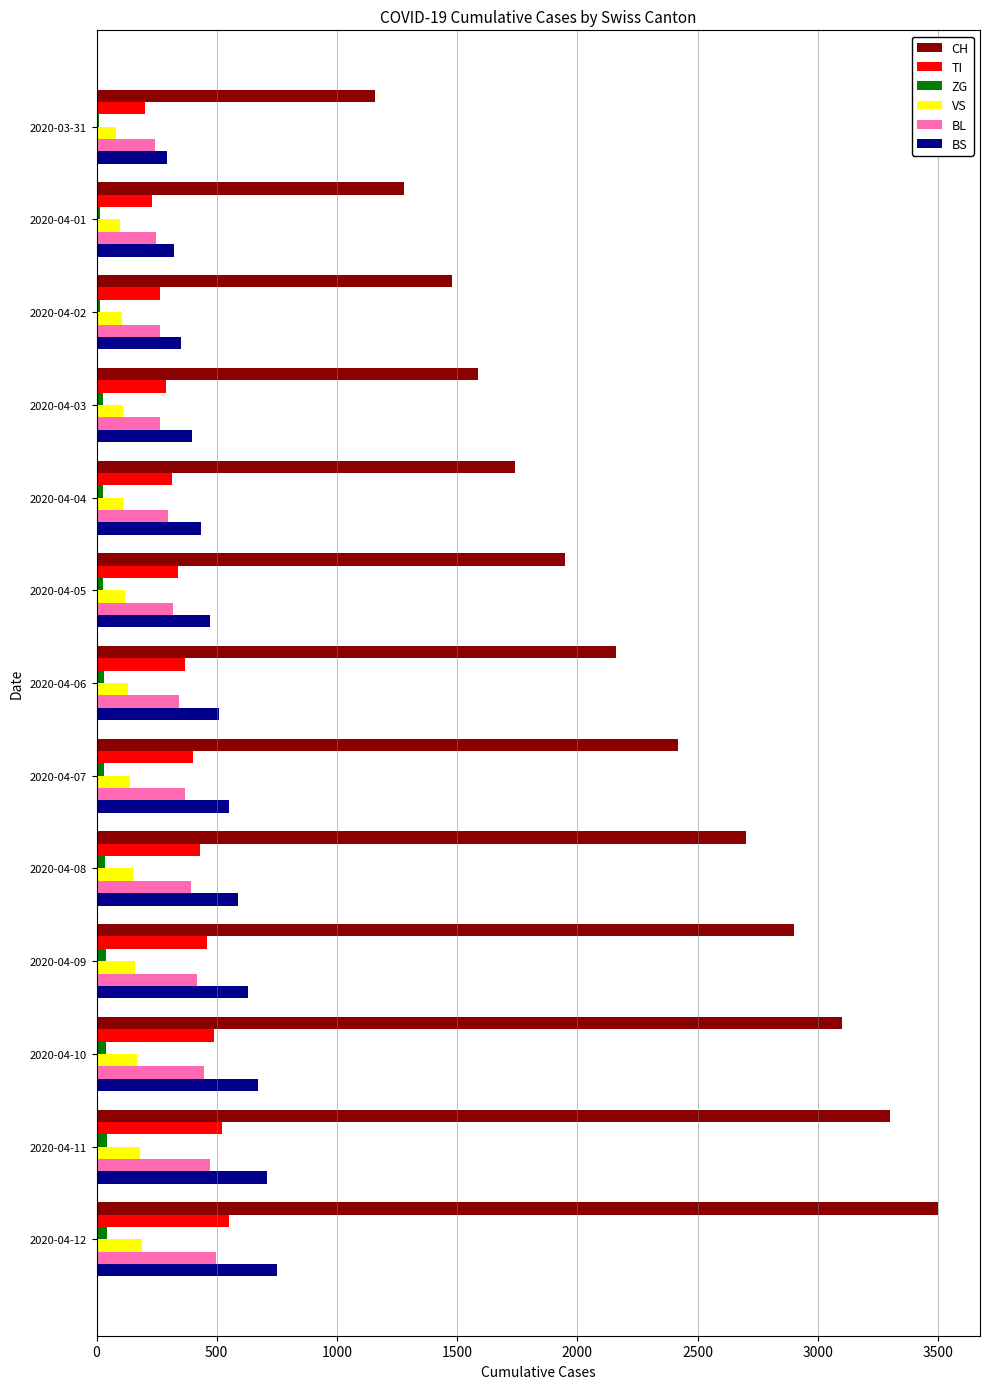

What is the sum of all TI values?

4855